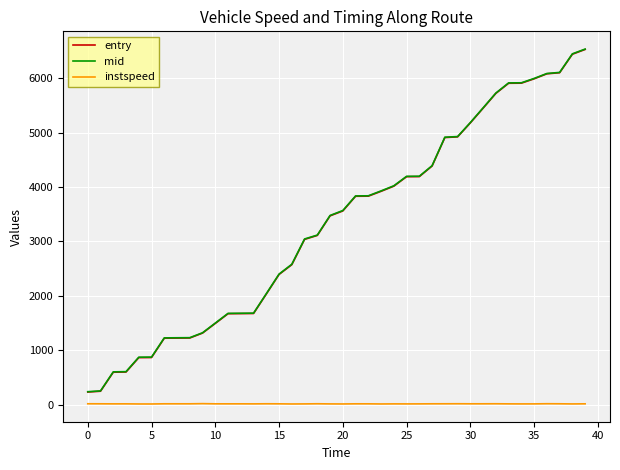

What is the maximum value shown in the chart?

6536.5